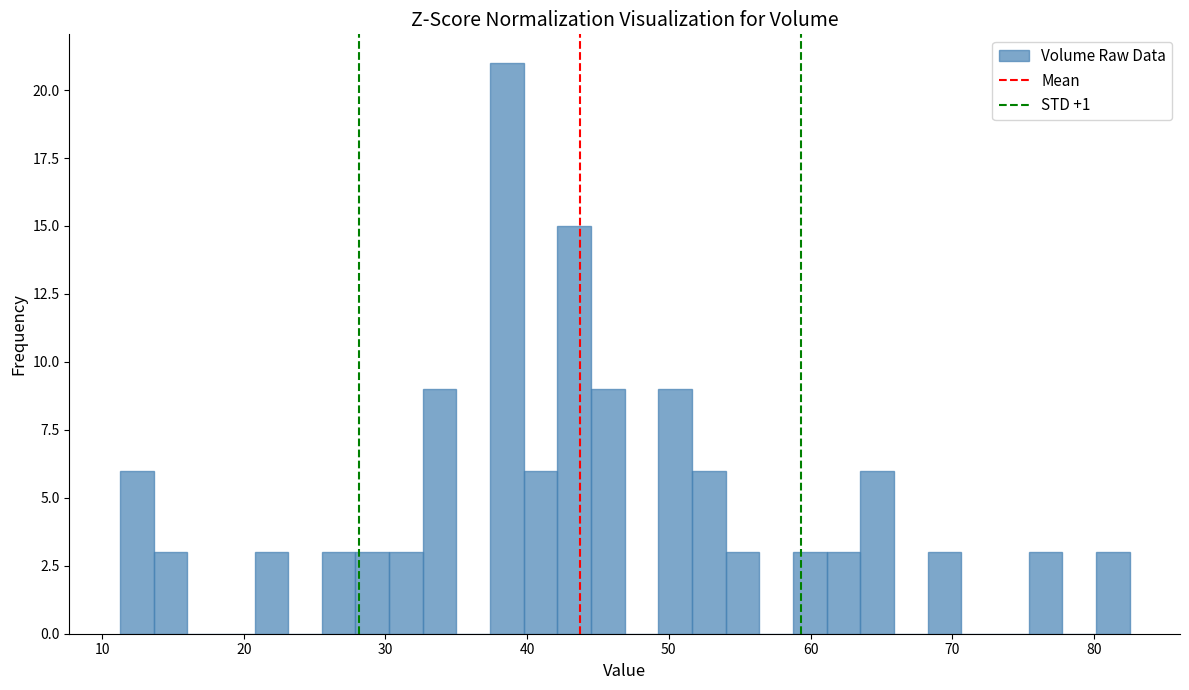

Around what value on the x-axis is the tallest bar? Give the approximate position of its centre, as read against the axis.

39